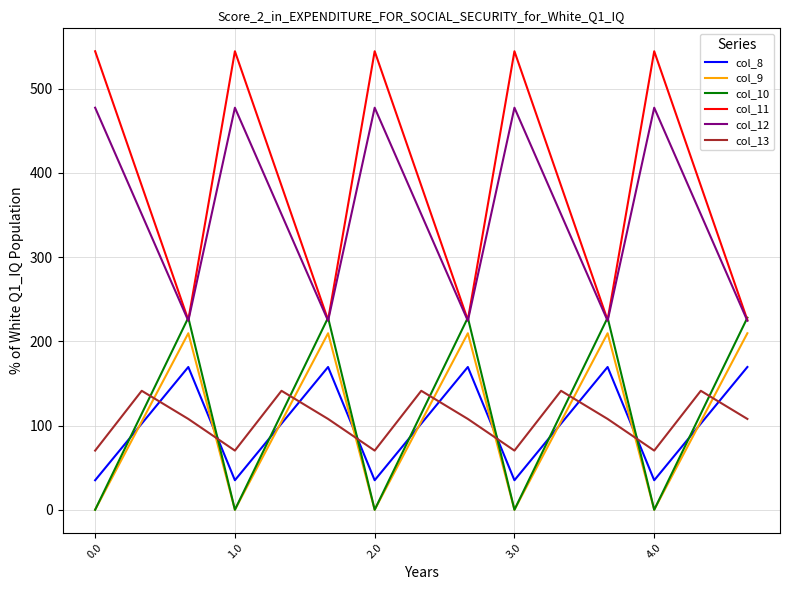

Rank the series by their maximum value, from lowest to highest.

col_13, col_8, col_9, col_10, col_12, col_11